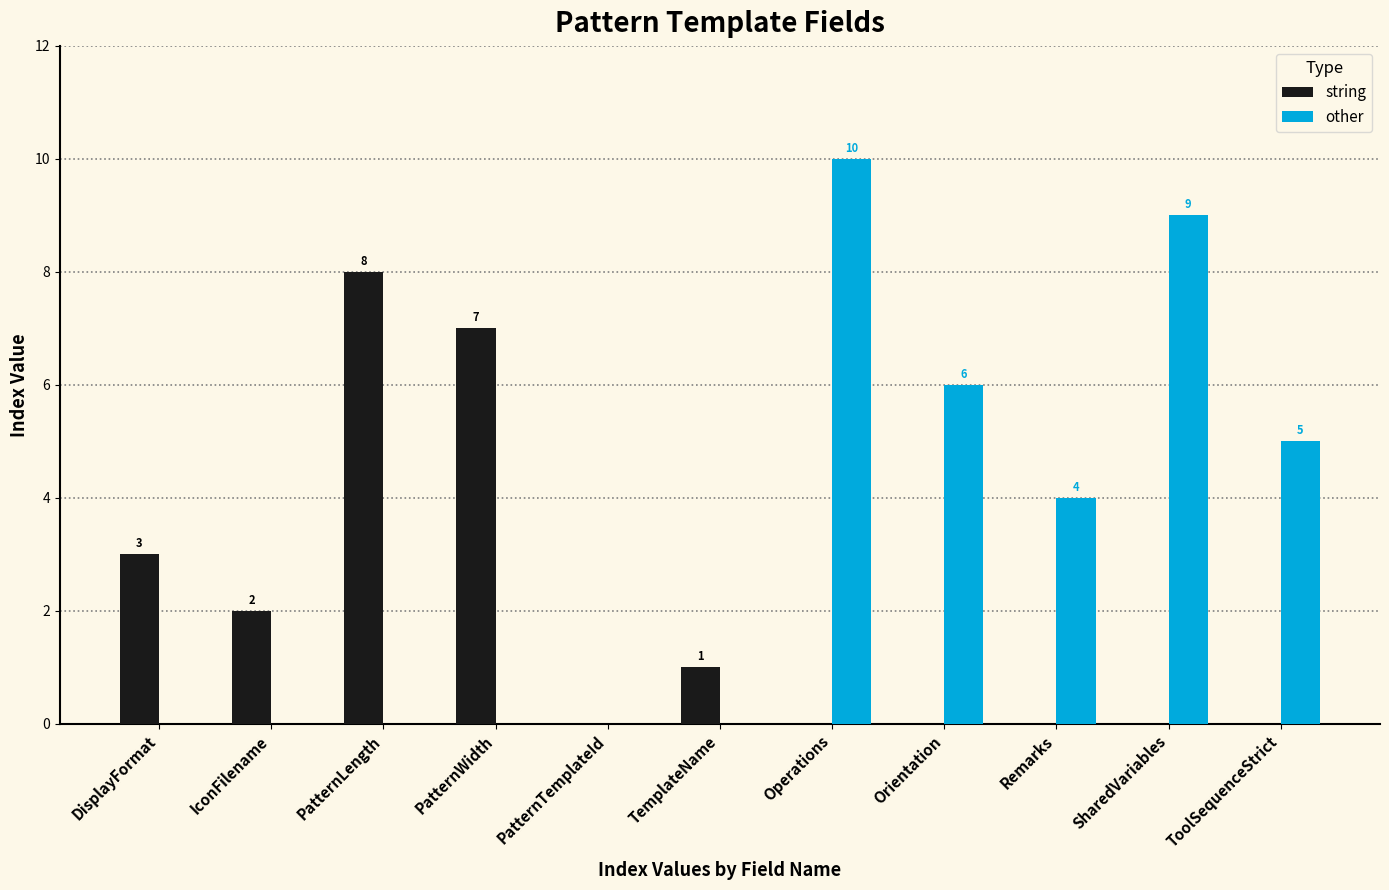

Between PatternLength and TemplateName, which series saw the biggest shift?

string